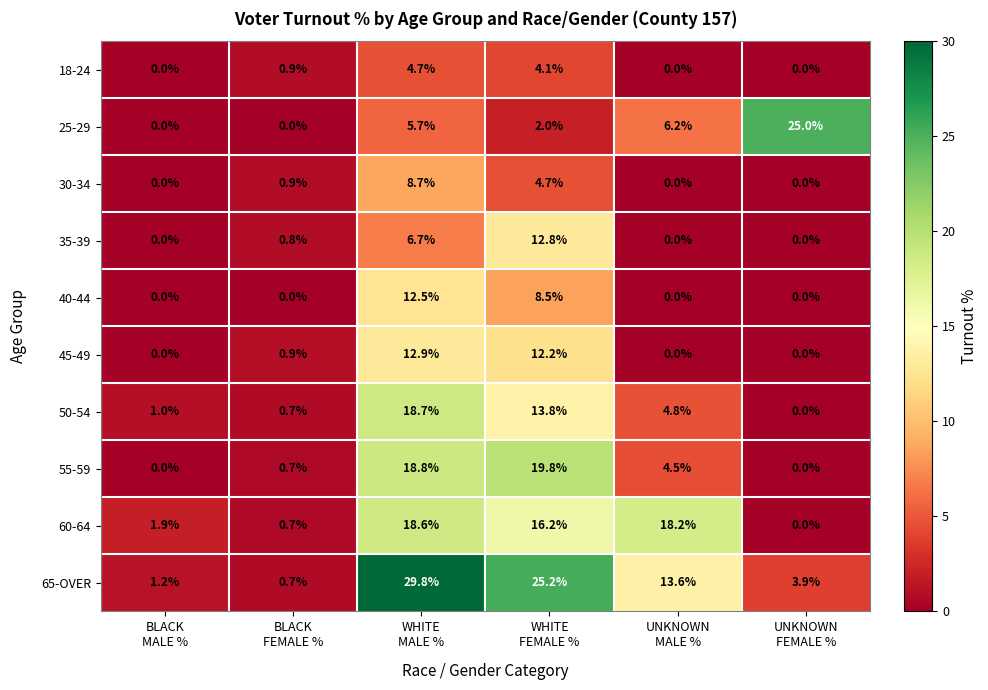

What is the average value of the 18-24 series?

1.6